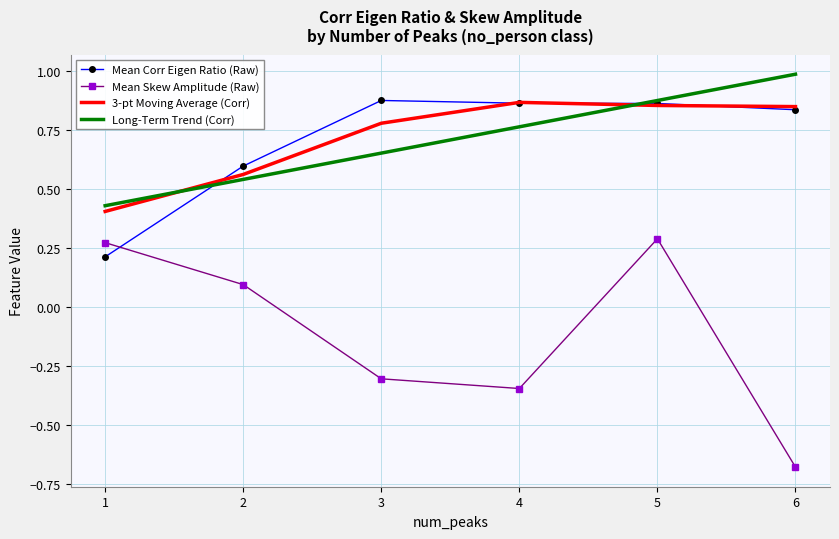

At which category is the sum across all series the highest?

5